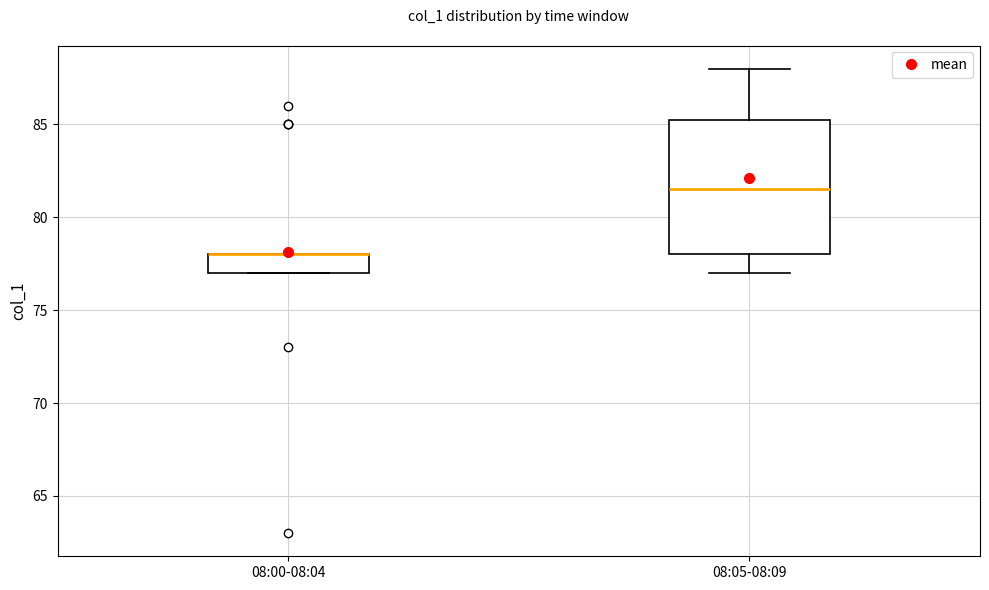

Reading left to right, transcribe this box plot: for each box, give where its median line is, the range the box spans, and where its two whiskers end, as read against the y-axis. The values are not printed on the chart, so give them approximately, as read against the axis.

08:00-08:04: median 78.0 (drawn on the box's upper edge), box 77.0 to 78.0, whiskers 77.0 to 78.0
08:05-08:09: median 81.5, box 78.0 to 85.5, whiskers 77.0 to 88.0